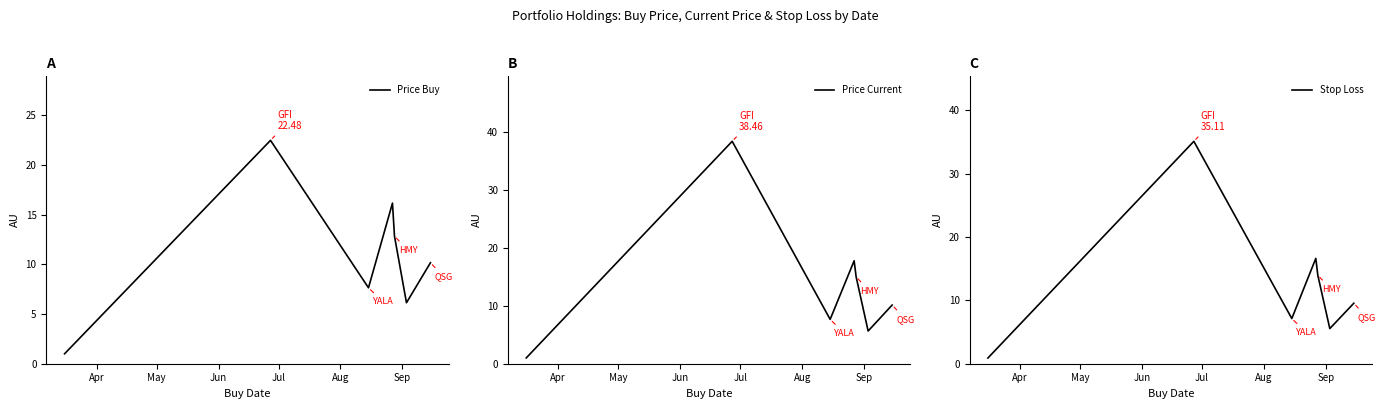

Which series has the largest range (max minus min)?

Price Current